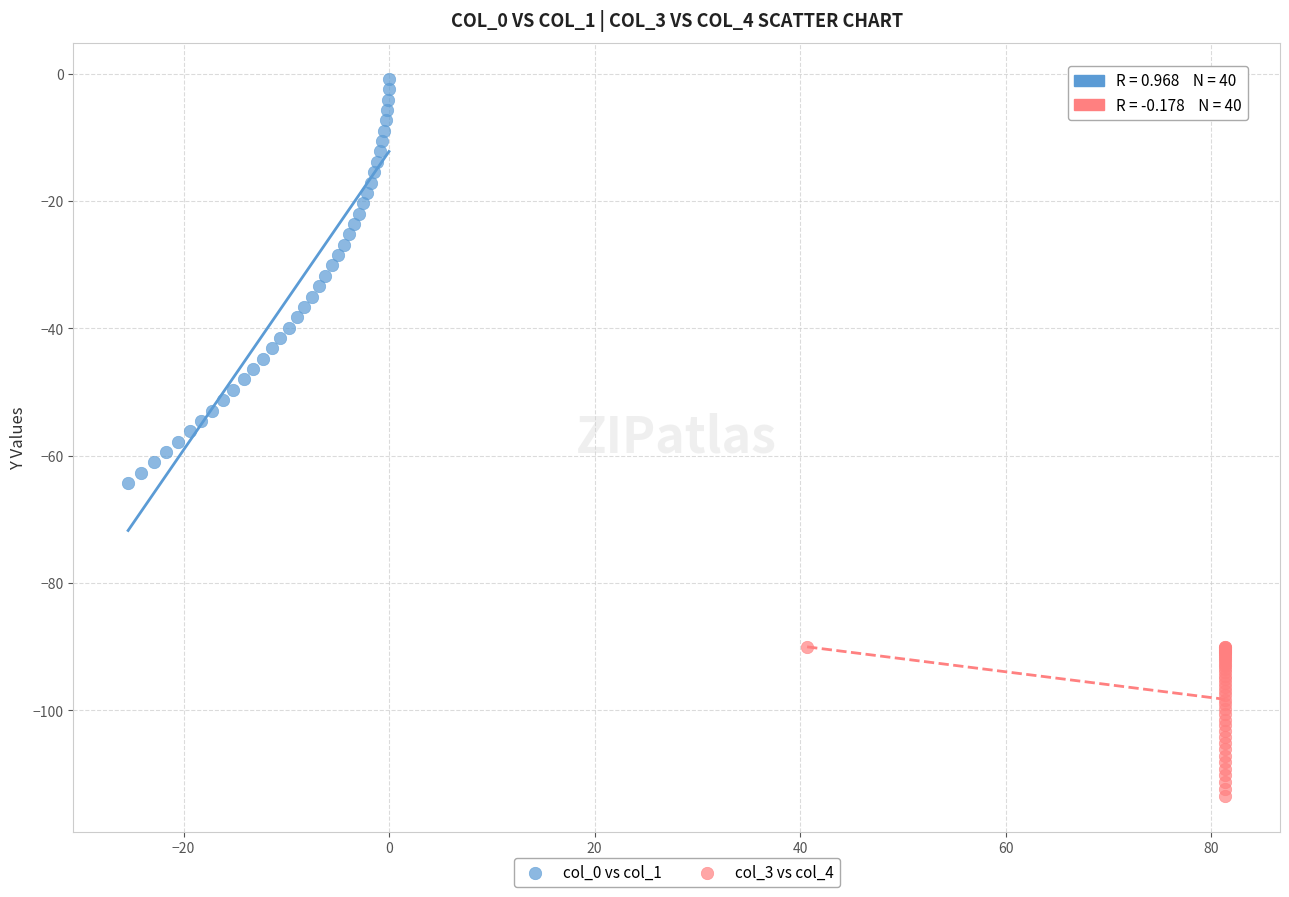

Which series reaches the minimum Y coordinate?

col_3 vs col_4